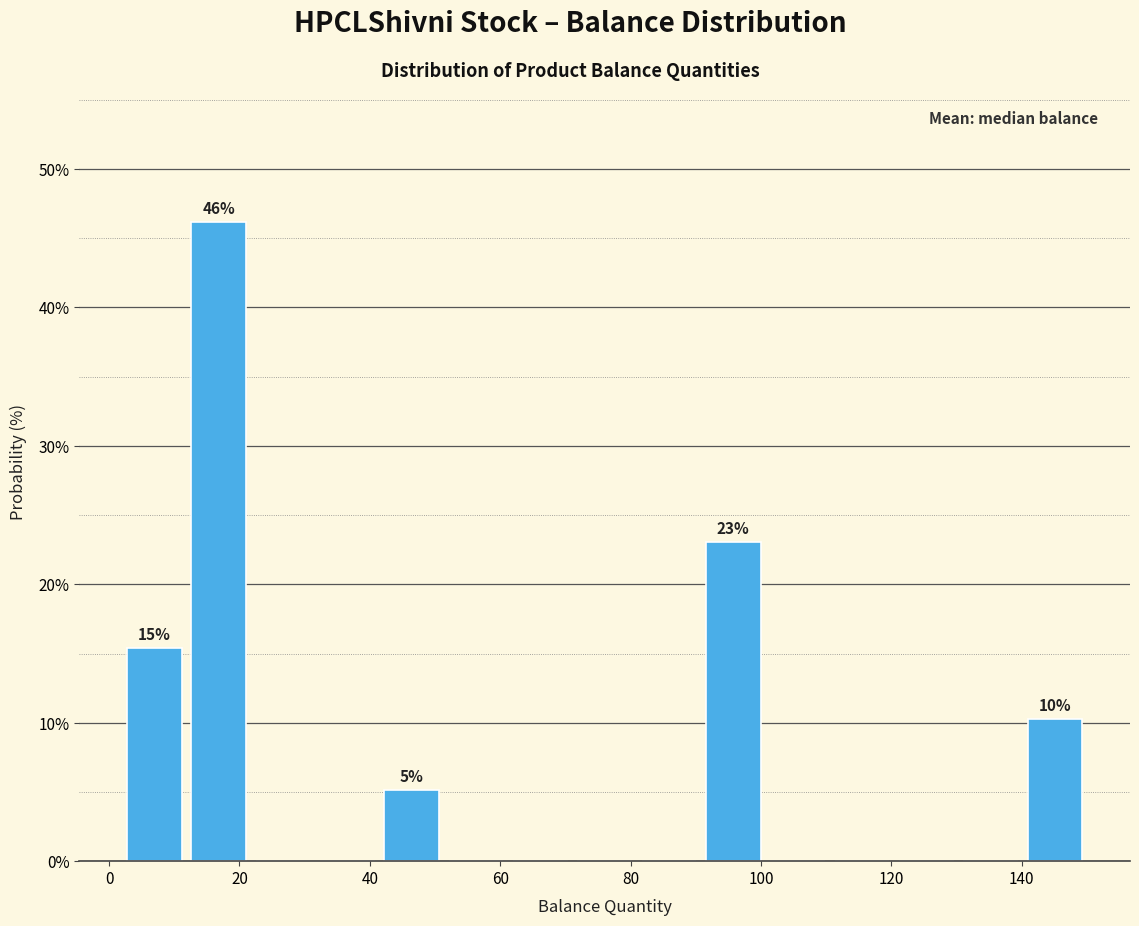

Which range on the x-axis has the tallest bar?

12 to 22